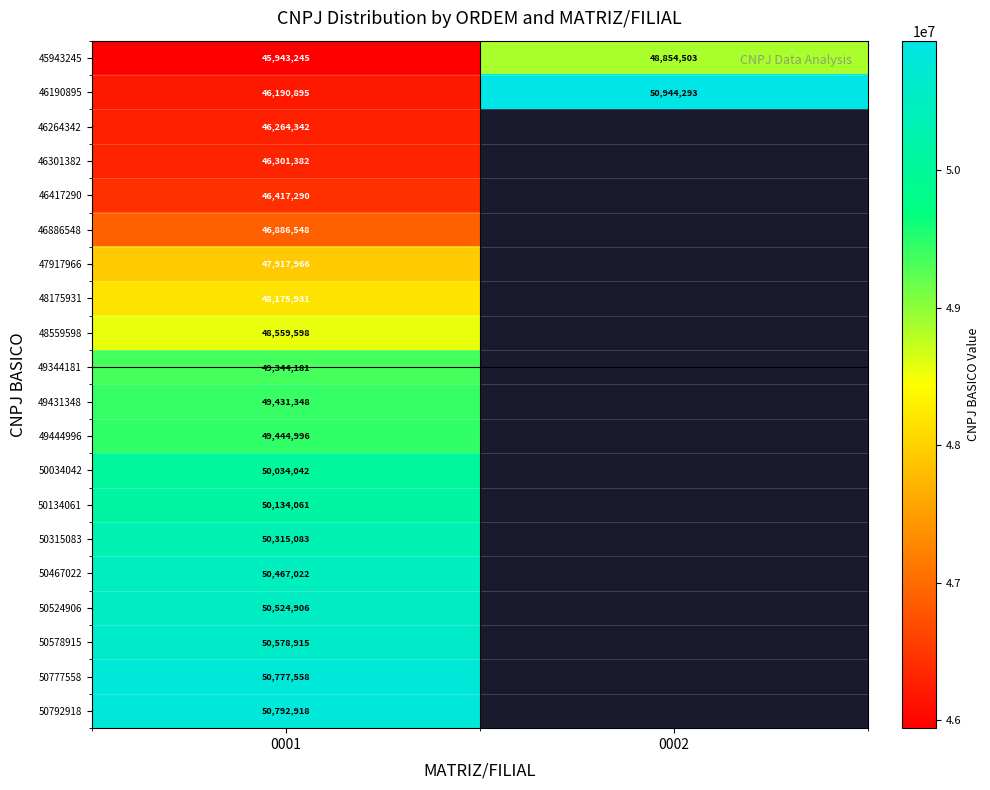

Which has a higher value, 0002 or 0001?

0002